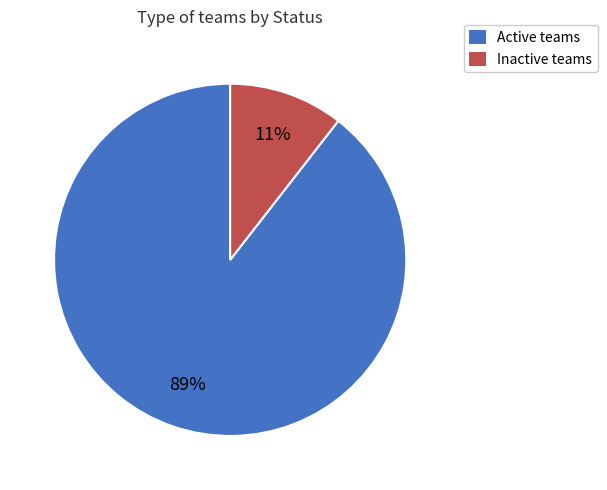

Is it true that Active is 75% of the pie?

False